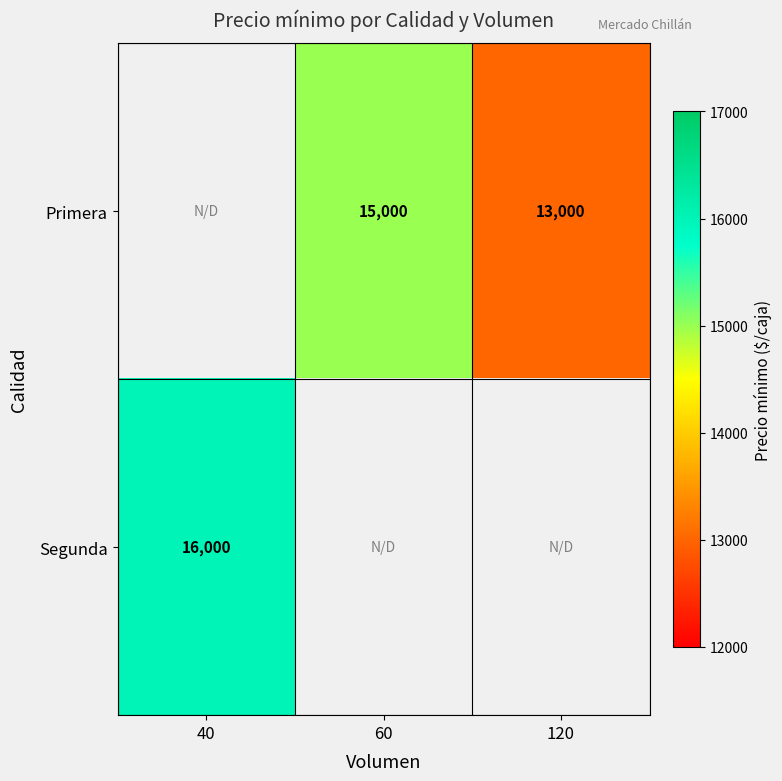

Count the number of data series in this chart.

2